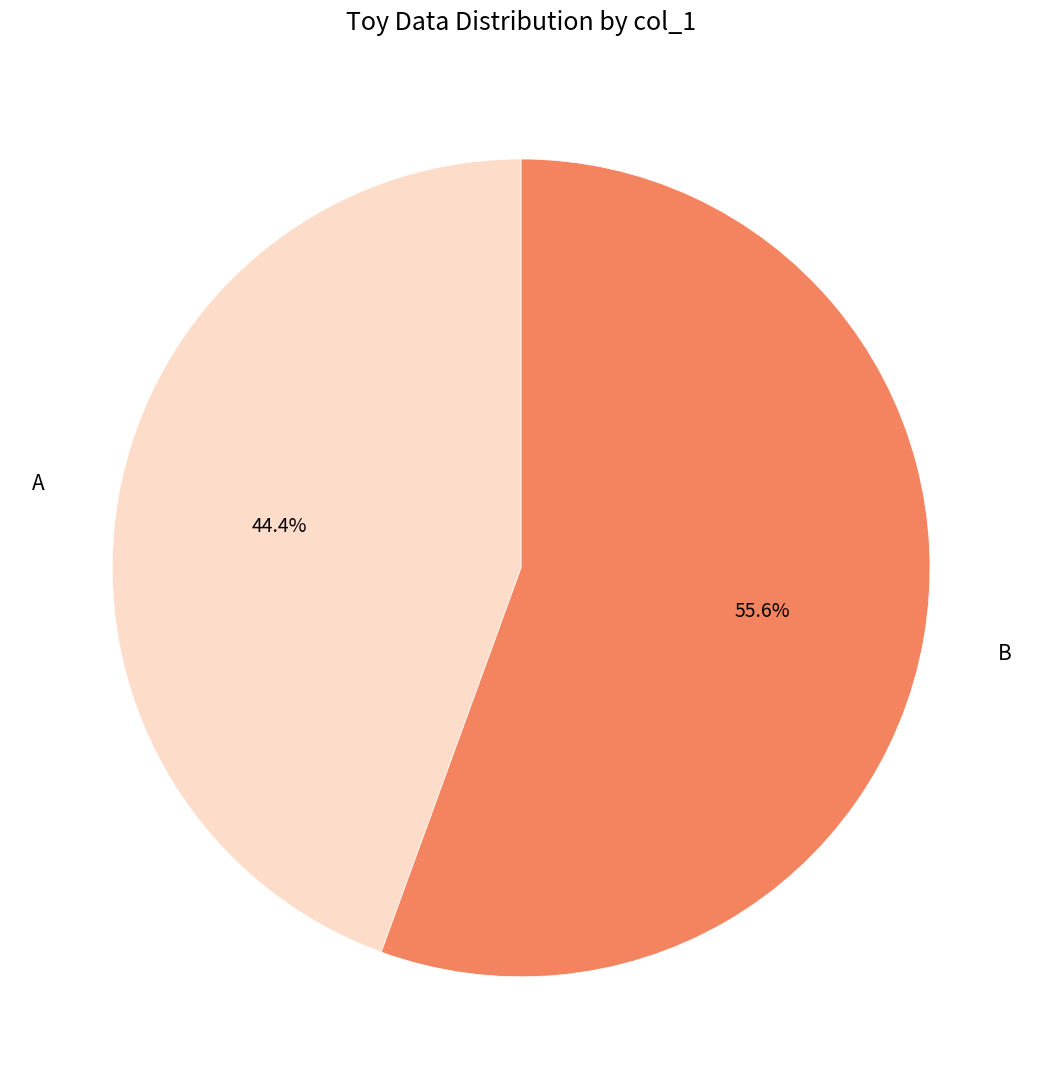

How much of the chart is everything except A?

55.6%